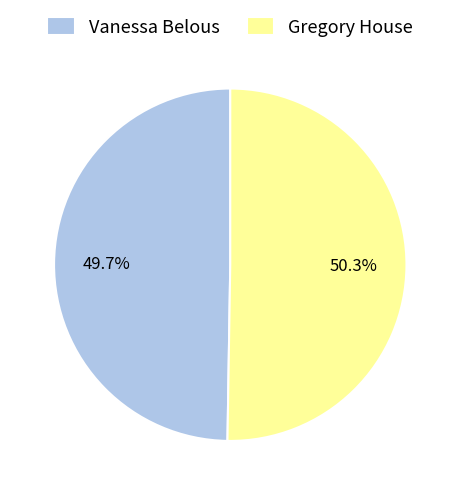

Count the number of slices in the pie.

2